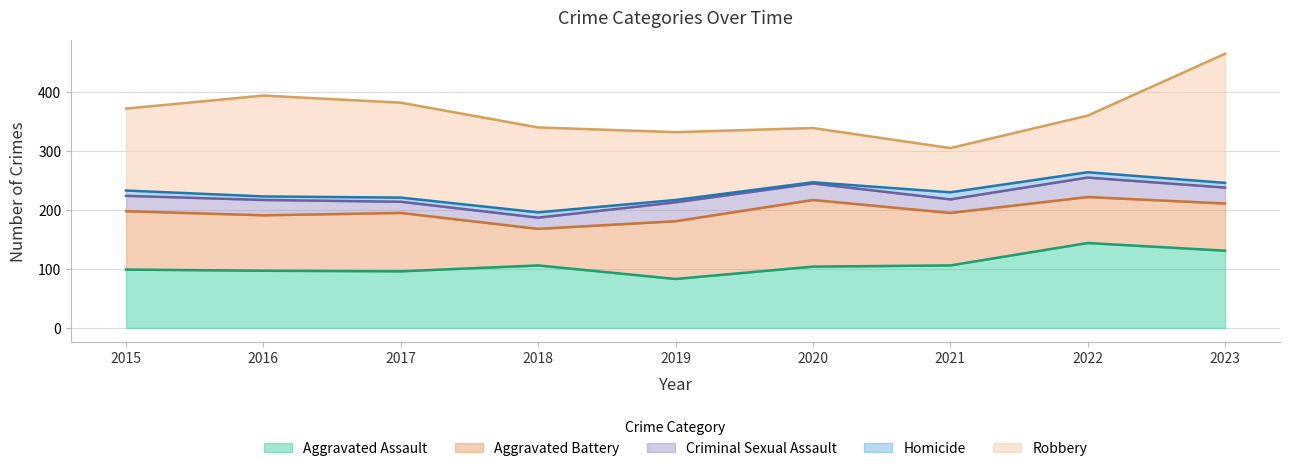

How many data points in Robbery are less than 139?

4